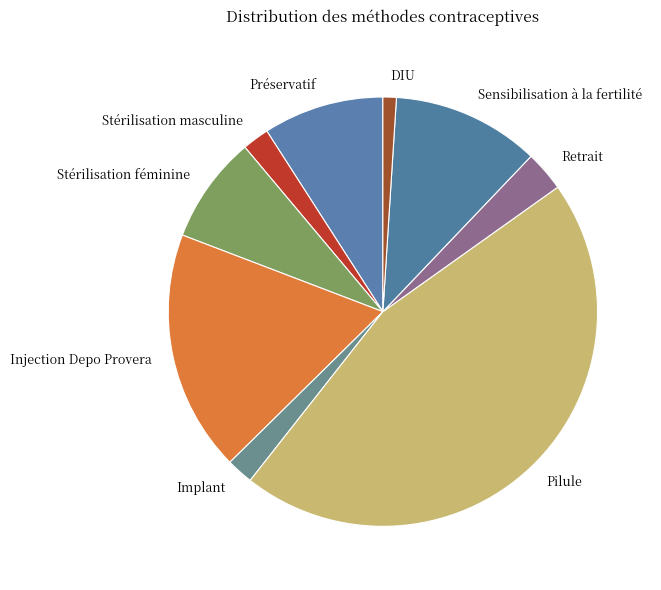

Which slice is the largest?

Pilule